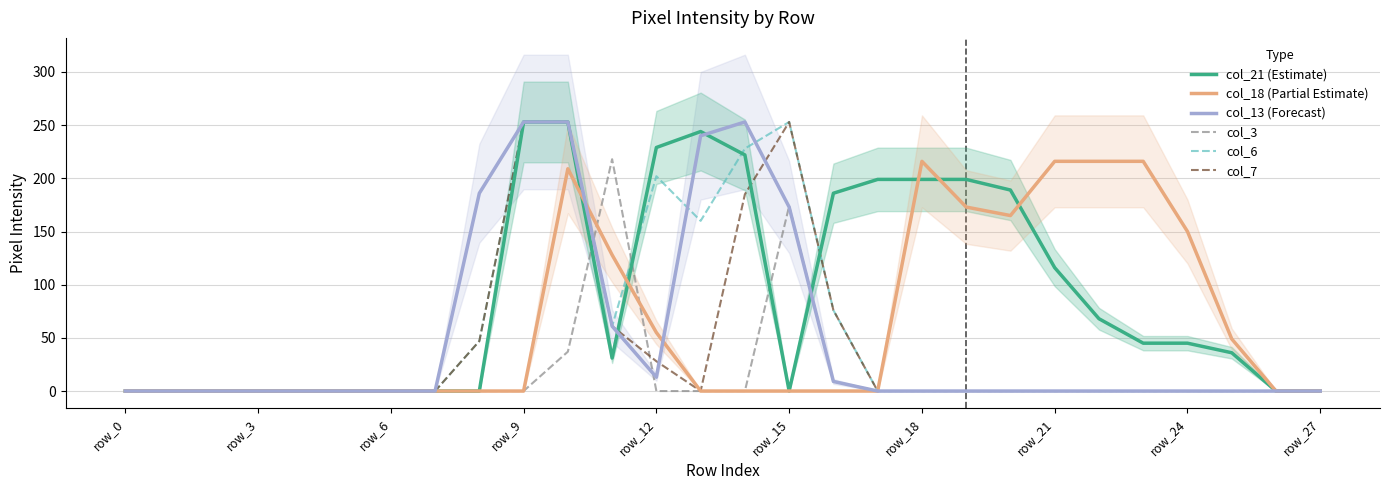

What is the difference between the maximum and second lowest values in the col_7 series?

253